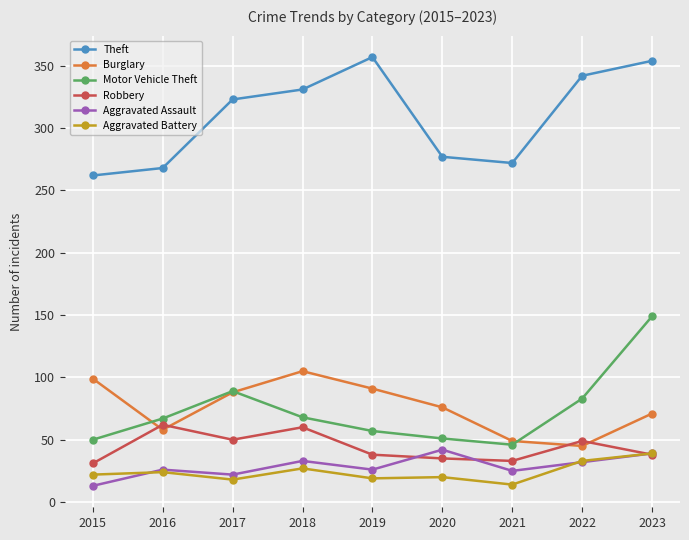

What is the difference between the Aggravated Assault values at 2021 and 2022?

7